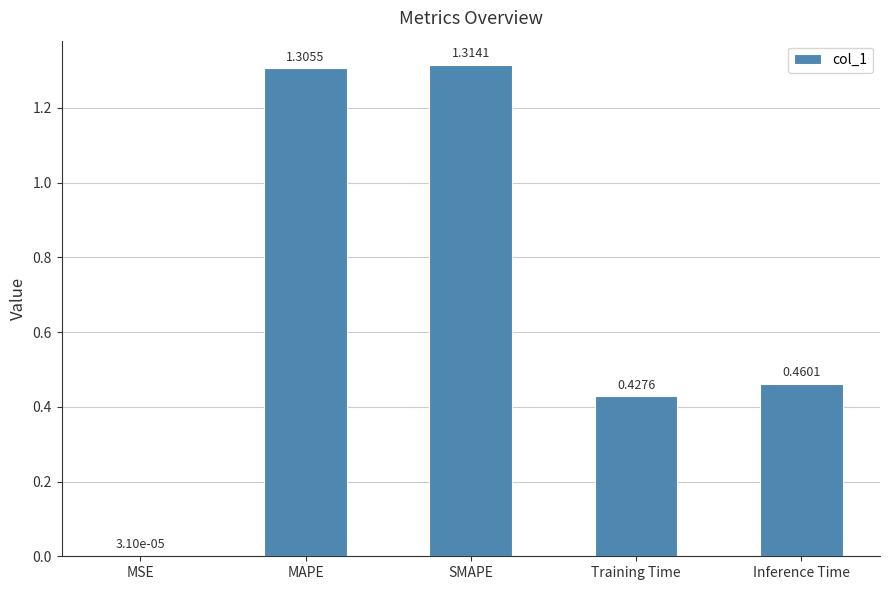

At which category does the chart reach its peak across all series?

SMAPE